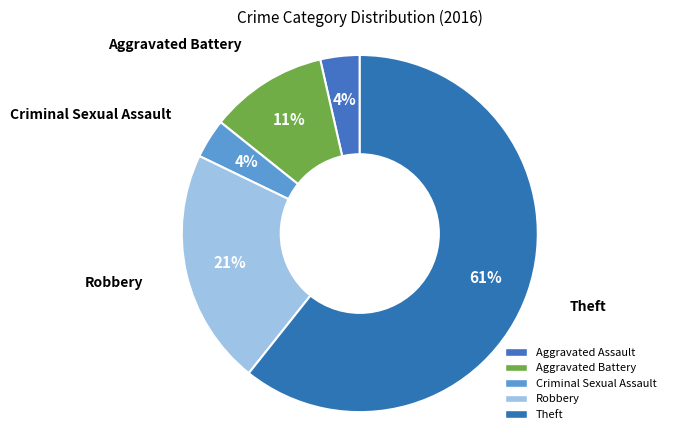

How many segments does this pie chart have?

5